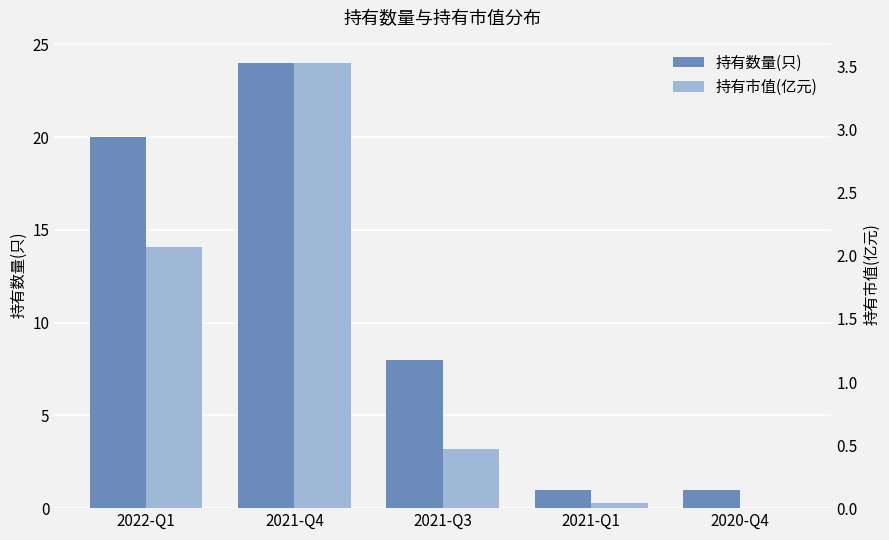

Reading left to right, what are all the values shown in this chart?

持有数量(只): 20.0	24.0	8.0	1.0	1.0
持有市值(亿元): 2.1	3.5	0.5	0.0	0.0